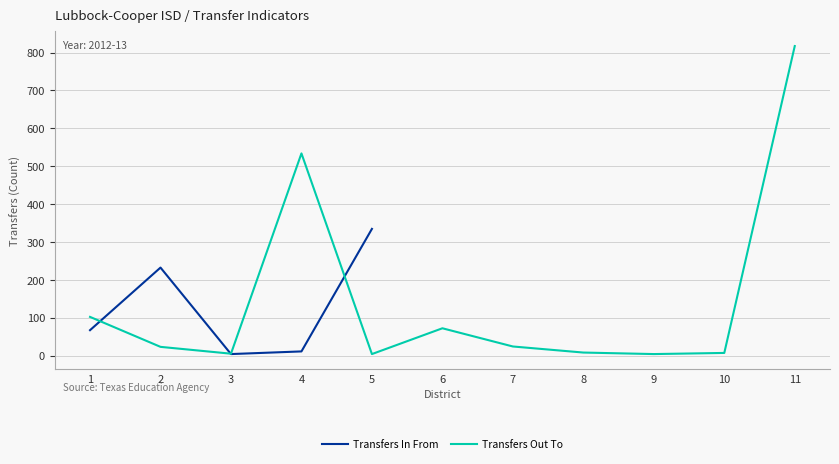

Rank the series at 4 from lowest to highest value.

Transfers In From, Transfers Out To